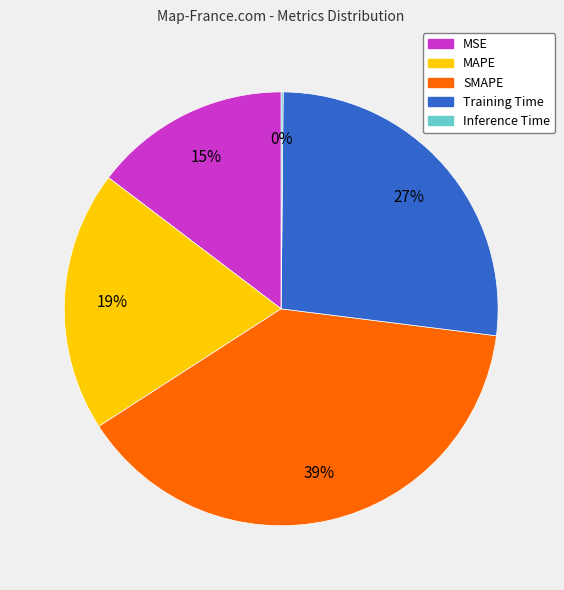

Is there a majority slice in this chart?

No